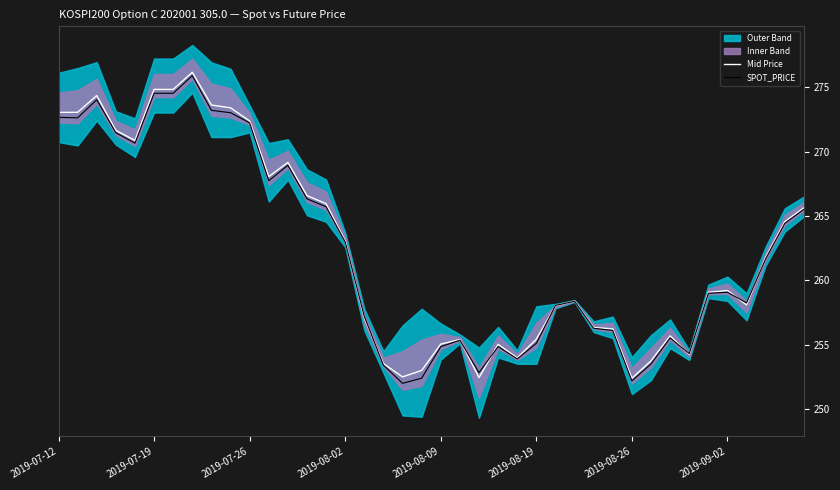

What is the minimum value for Mid Price?

252.4